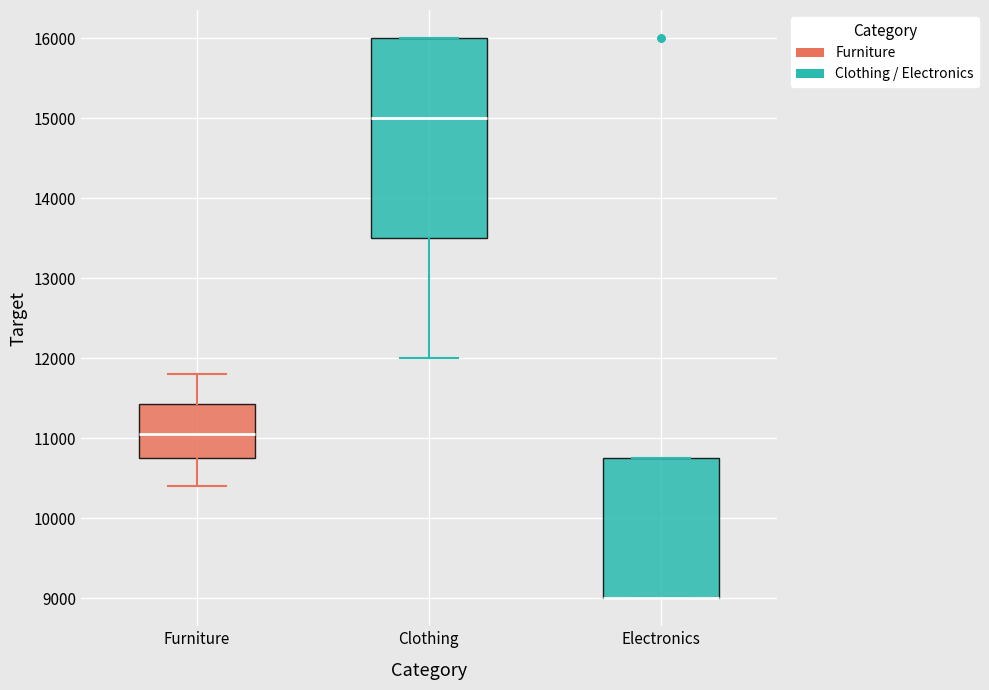

Reading left to right, read every box against the y-axis: the position of its median line, the range the box covers, and the ends of its whiskers. The values are not printed on the chart, so give them approximately, as read against the axis.

Furniture: median 11100, box 10800 to 11400, whiskers 10400 to 11800
Clothing: median 15000, box 13500 to 16000, whiskers 12000 to 16000
Electronics: median 9000 (drawn on the box's lower edge), box 9000 to 10800, whiskers 9000 to 10800